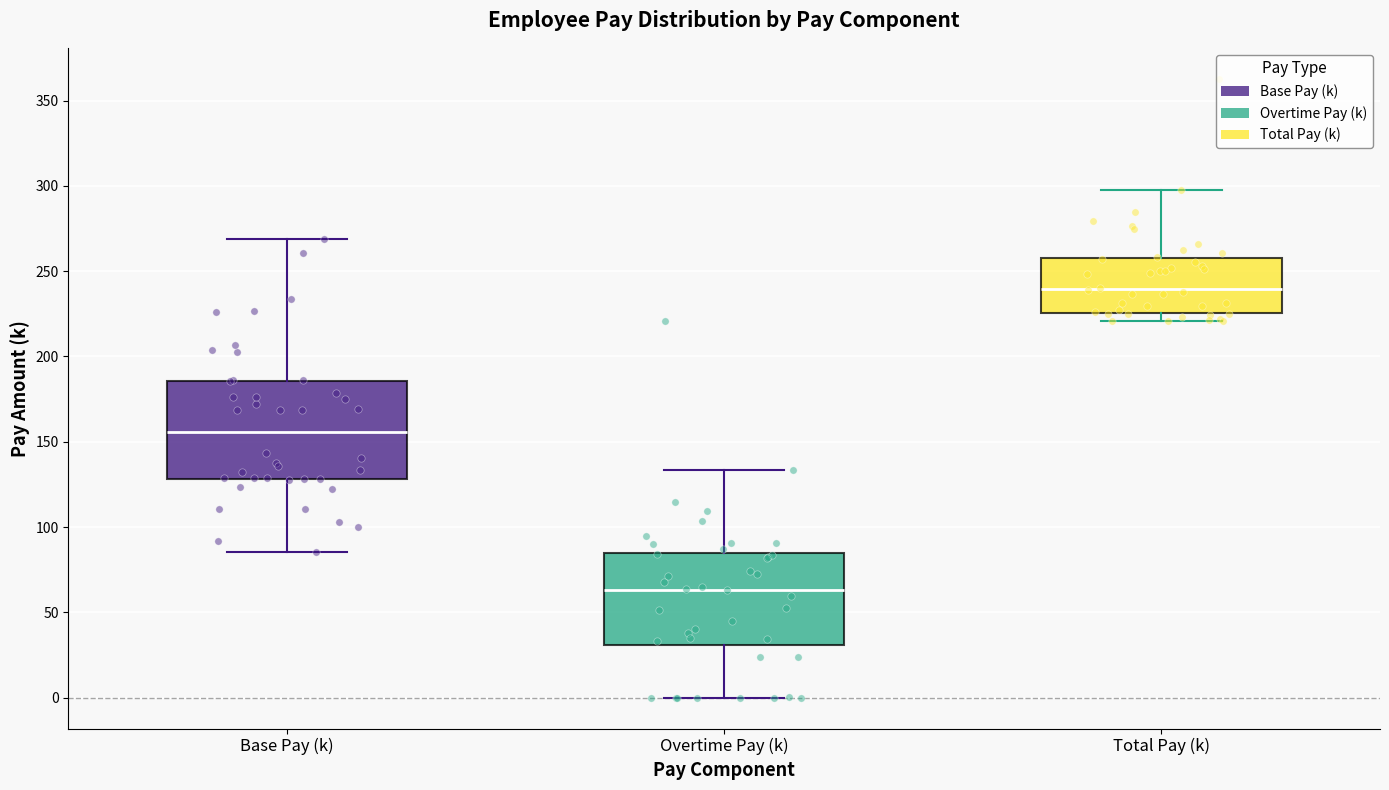

Which box's median line is the highest?

Total Pay (k)